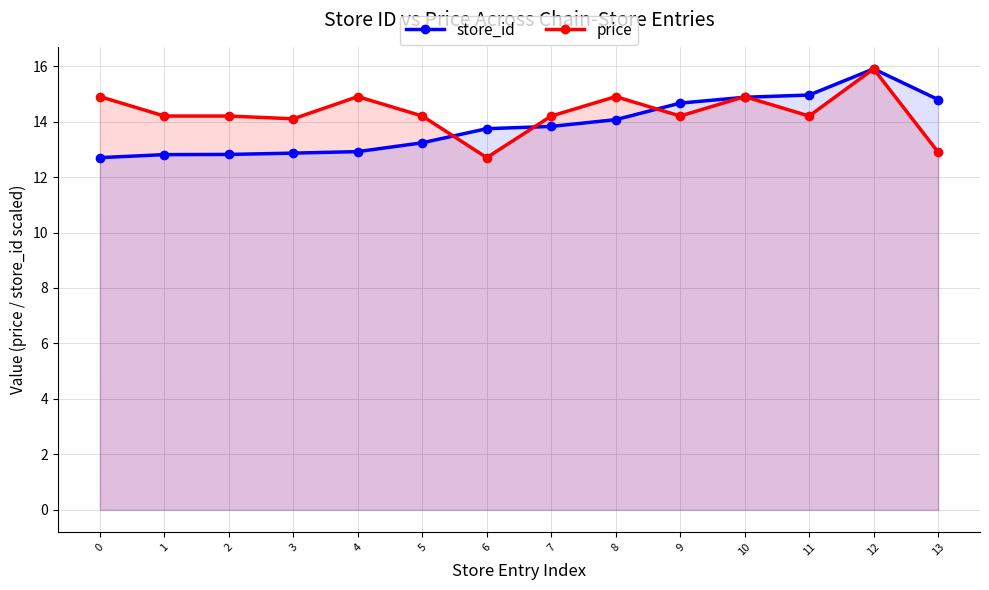

True or false: store_id has a value of 18.9 at 6.

False